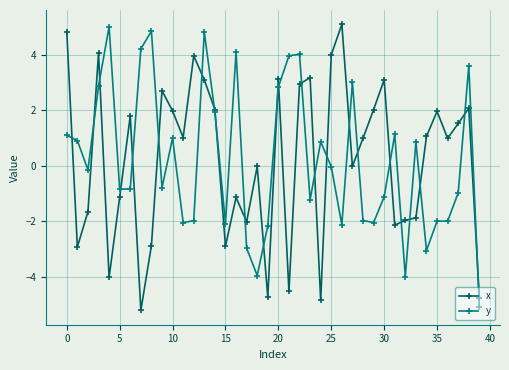

Does the chart display data point markers on the line(s)?

Yes